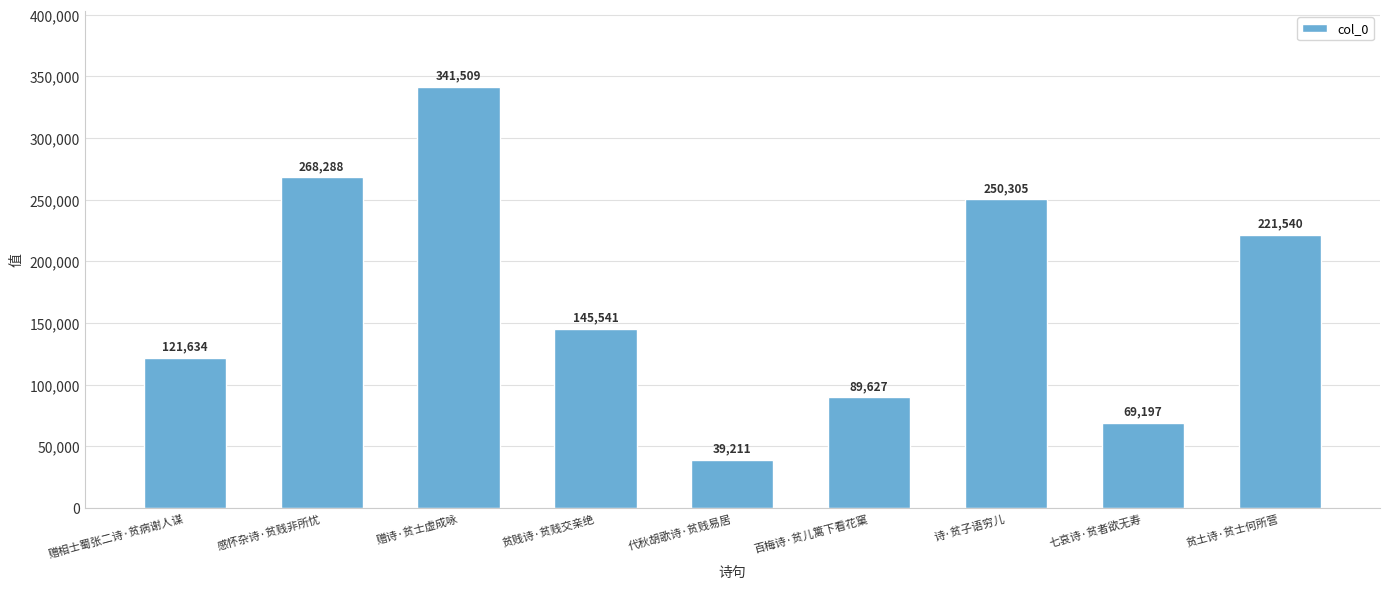

What is the ratio of the value at 百梅诗·贫儿篱下看花窠 to the value at 贫土诗·贫士何所营?

0.4